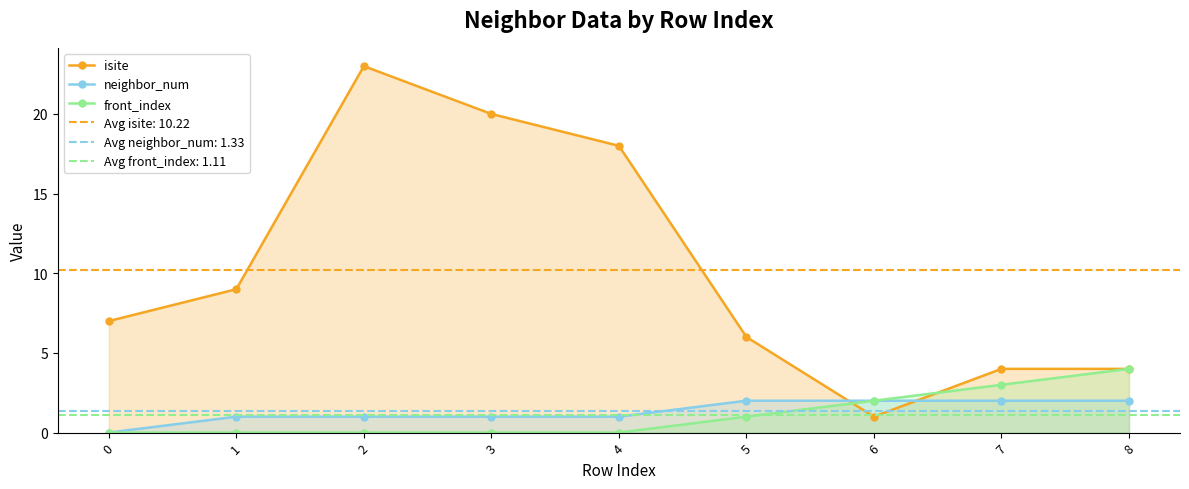

Reading left to right, extract all data points from this chart.

isite: 0=7	1=9	2=23	3=20	4=18	5=6	6=1	7=4	8=4
neighbor_num: 0=0	1=1	2=1	3=1	4=1	5=2	6=2	7=2	8=2
front_index: 0=0	1=0	2=0	3=0	4=0	5=1	6=2	7=3	8=4